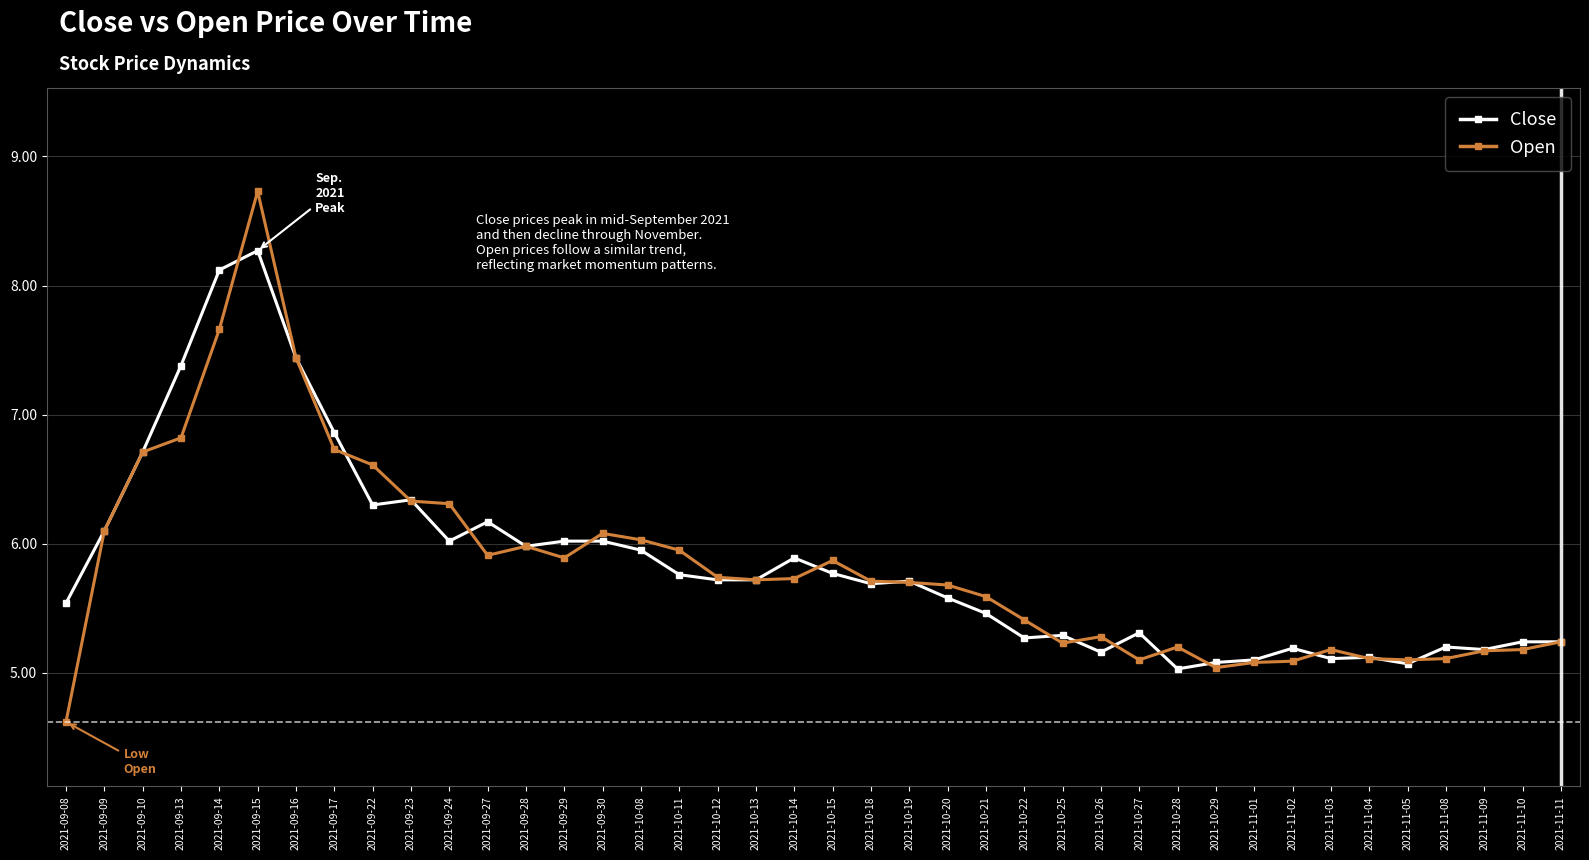

In Open, how many points are higher than both neighbors (excluding endpoints)?

7